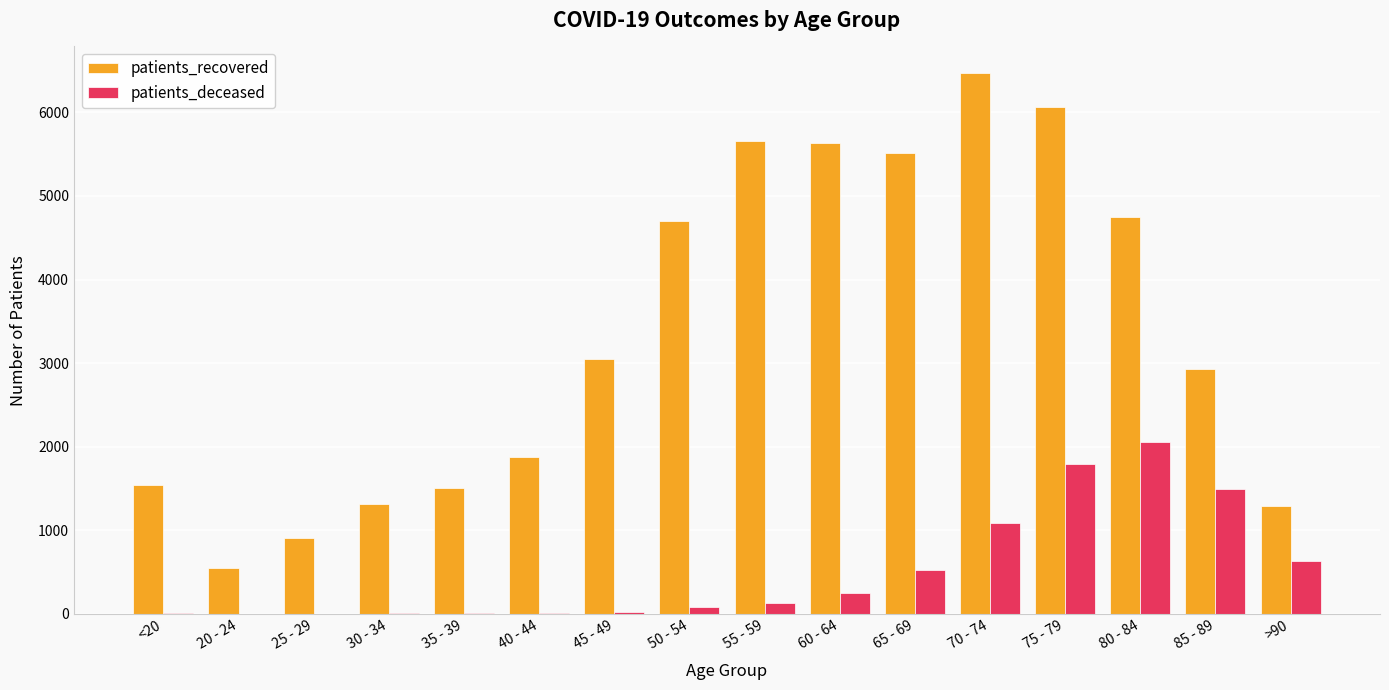

Is the value of patients_recovered at 35 - 39 greater than the value of patients_deceased at 25 - 29?

Yes